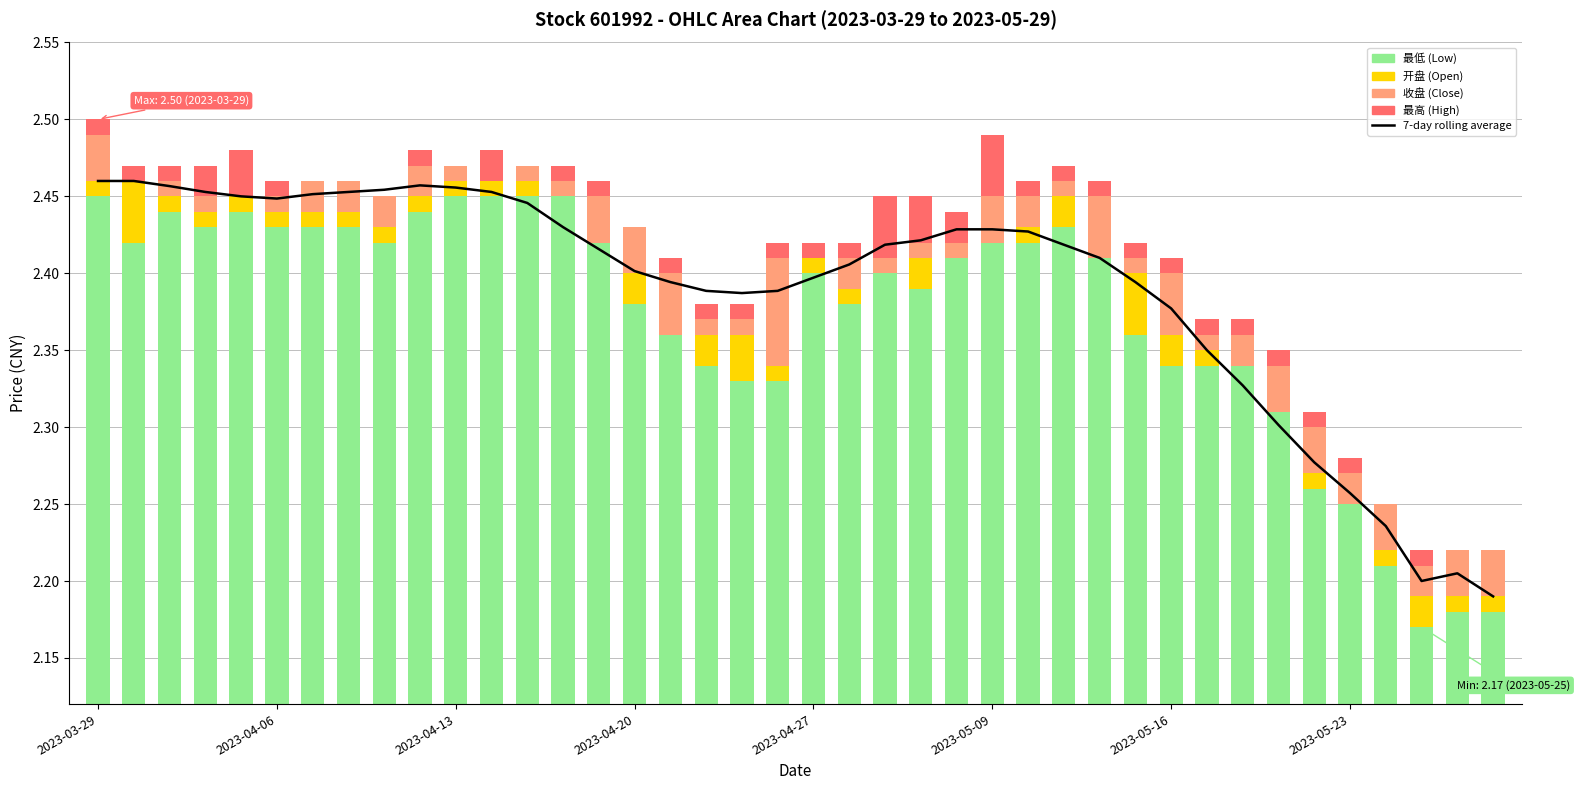

Reading right to left, extract all data points from this chart.

7-day rolling average: 2.2	2.2	2.2	2.2	2.3	2.3	2.3	2.3	2.4	2.4	2.4	2.4	2.4	2.4	2.4	2.4	2.4	2.4	2.4	2.4	2.4	2.4	2.4	2.4	2.4	2.4	2.4	2.4	2.5	2.5	2.5	2.5	2.5	2.5	2.4	2.5	2.5	2.5	2.5	2.5
最低: 2.2	2.2	2.2	2.2	2.2	2.3	2.3	2.3	2.3	2.3	2.4	2.4	2.4	2.4	2.4	2.4	2.4	2.4	2.4	2.4	2.3	2.3	2.3	2.4	2.4	2.4	2.5	2.5	2.5	2.5	2.4	2.4	2.4	2.4	2.4	2.4	2.4	2.4	2.4	2.5
开盘: 0.0	0.0	0.0	0.0	0.0	0.0	0.0	0.0	0.0	0.0	0.0	0.0	0.0	0.0	0.0	0.0	0.0	0.0	0.0	0.0	0.0	0.0	0.0	0.0	0.0	0.0	0.0	0.0	0.0	0.0	0.0	0.0	0.0	0.0	0.0	0.0	0.0	0.0	0.0	0.0
收盘: 0.0	0.0	0.0	0.0	0.0	0.0	0.0	0.0	0.0	0.0	0.0	0.0	0.0	0.0	0.0	0.0	0.0	0.0	0.0	0.0	0.1	0.0	0.0	0.0	0.0	0.0	0.0	0.0	0.0	0.0	0.0	0.0	0.0	0.0	0.0	0.0	0.0	0.0	0.0	0.0
最高: 0.0	0.0	0.0	0.0	0.0	0.0	0.0	0.0	0.0	0.0	0.0	0.0	0.0	0.0	0.0	0.0	0.0	0.0	0.0	0.0	0.0	0.0	0.0	0.0	0.0	0.0	0.0	0.0	0.0	0.0	0.0	0.0	0.0	0.0	0.0	0.0	0.0	0.0	0.0	0.0